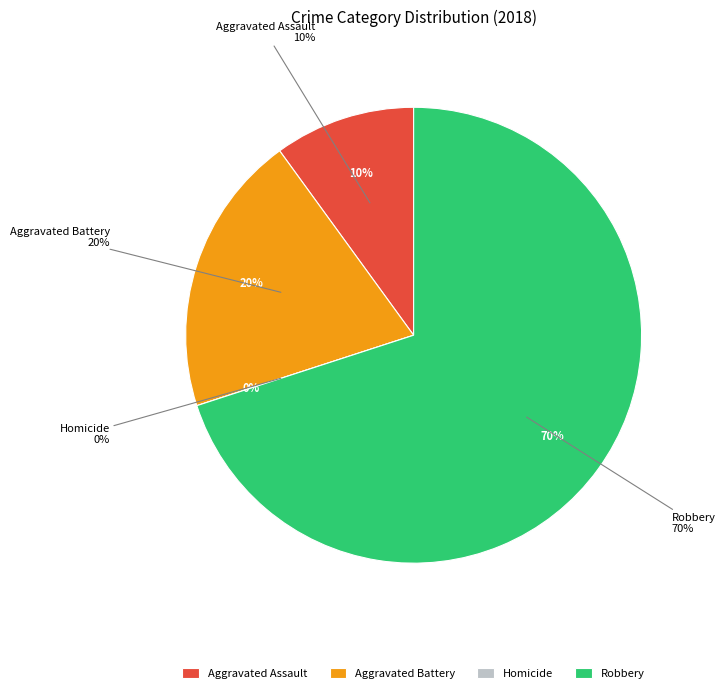

Count the number of slices in the pie.

4